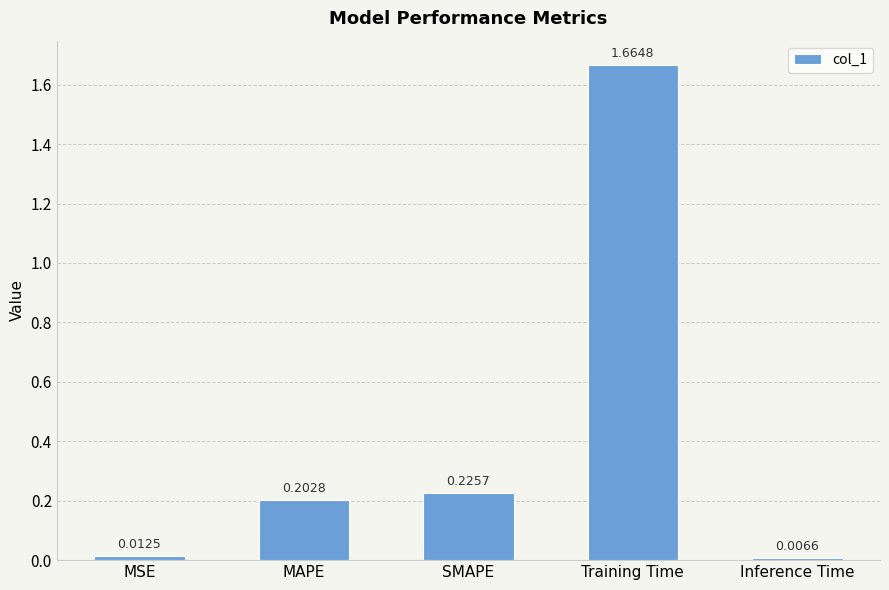

What is the label of the 5th bar from the left?

Inference Time